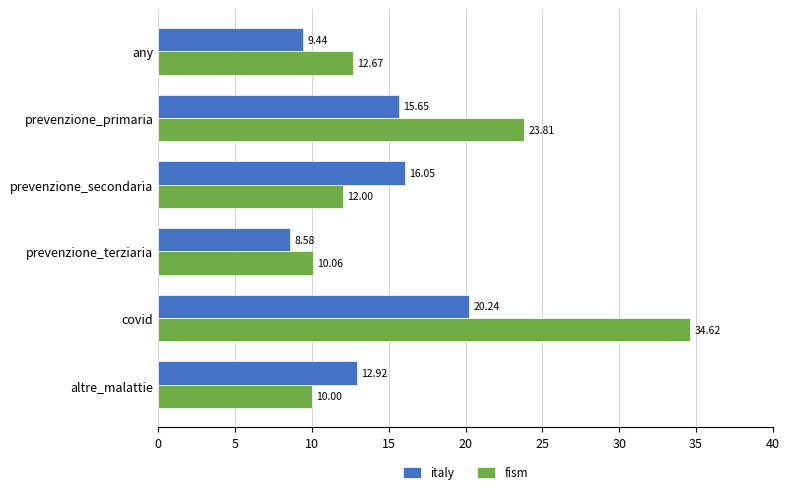

Which series has the largest total across all categories?

fism